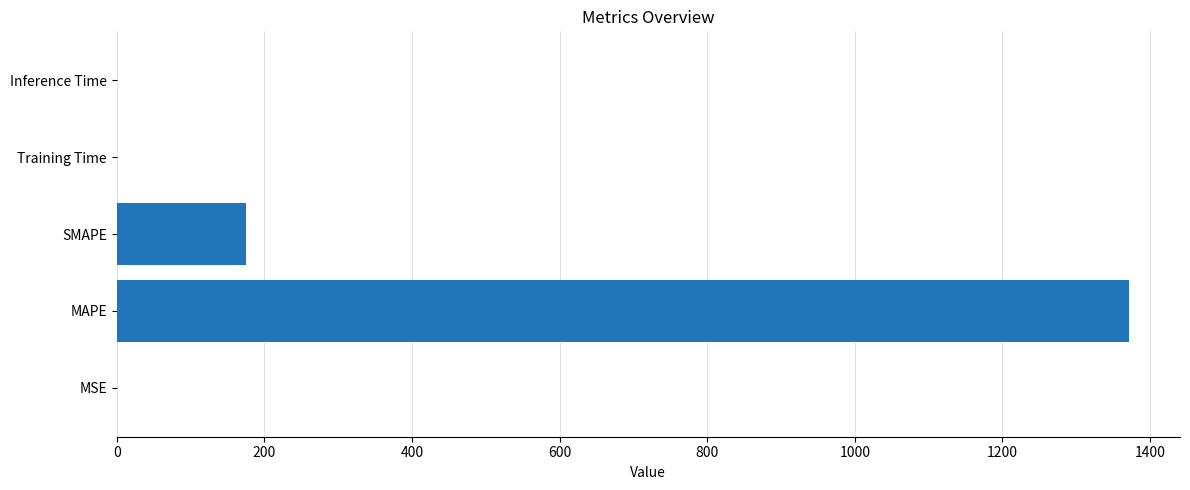

Is it true that the value at Inference Time is 0.0?

True